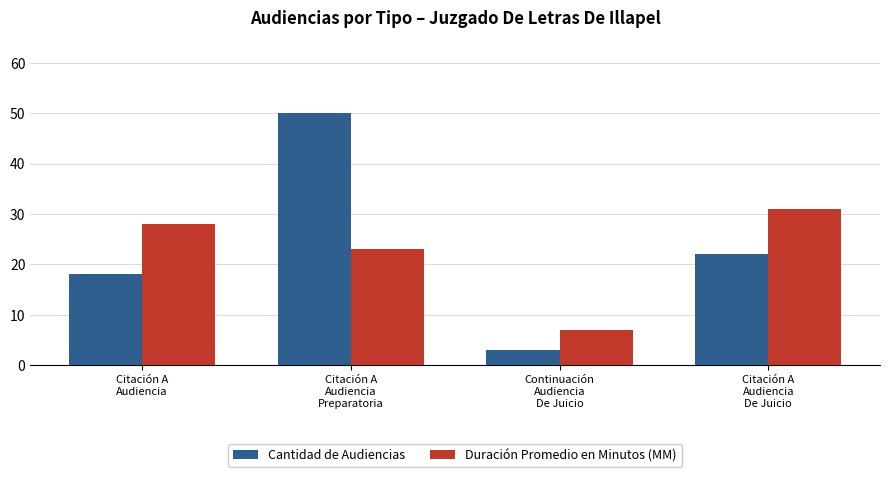

Which category has the highest value in the Cantidad de Audiencias series?

Citación A
Audiencia
Preparatoria